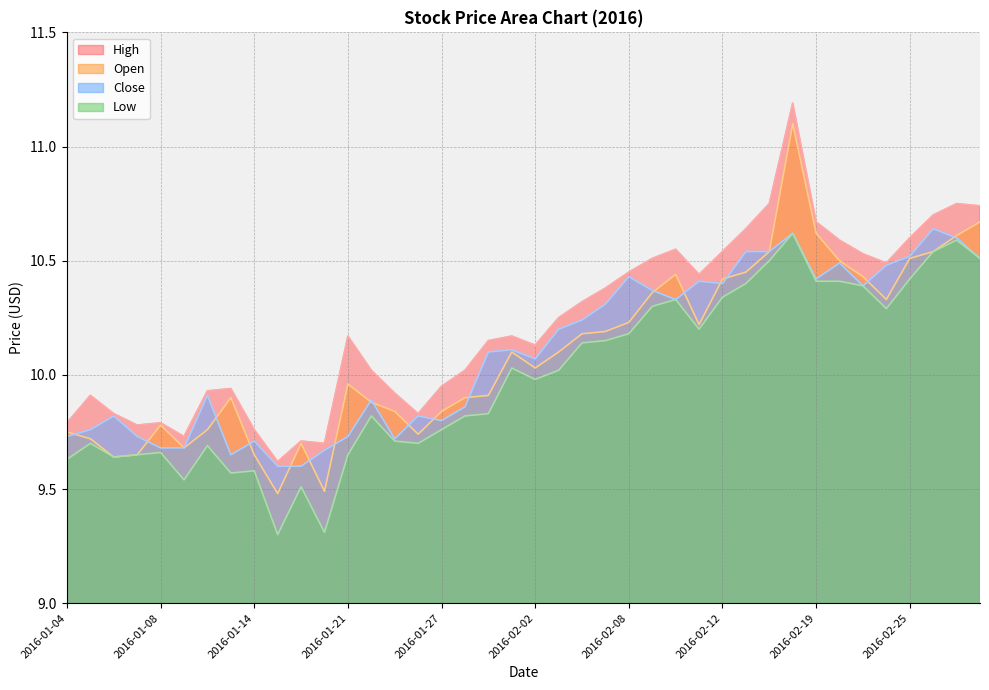

What is the difference between the second highest and second lowest values in the High series?

1.1